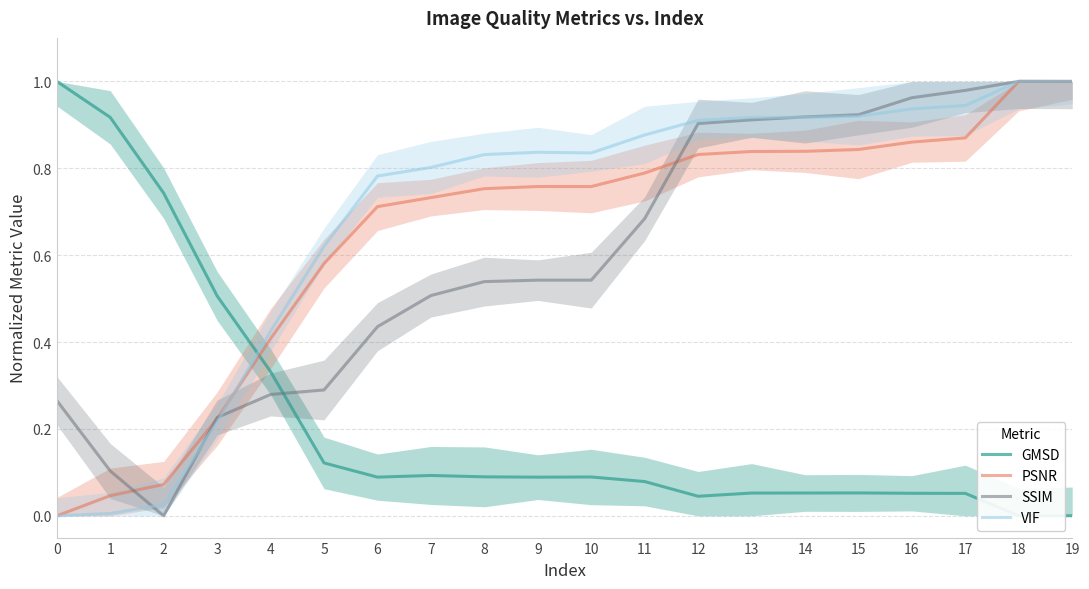

How many lines are shown in the chart?

4